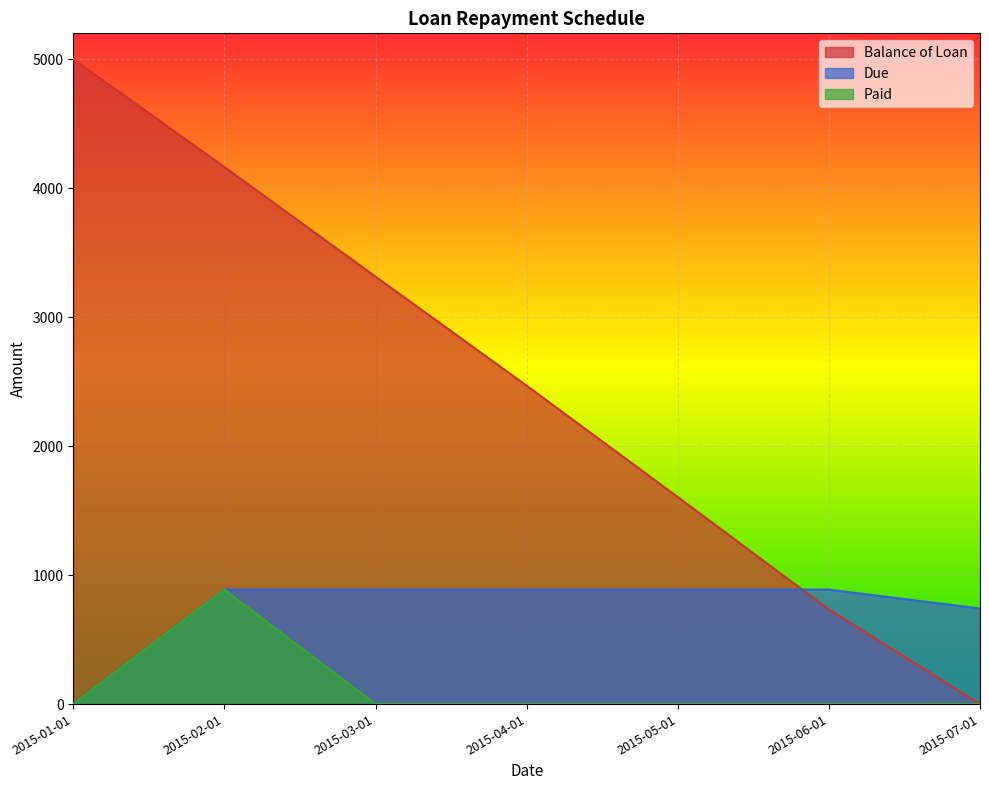

Reading left to right, list all the values displayed in this chart.

Balance of Loan: 2015-01-01=5000.0	2015-02-01=4163.2	2015-03-01=3313.8	2015-04-01=2468.6	2015-05-01=1605.2	2015-06-01=733.8	2015-07-01=0.0
Due: 2015-01-01=0.0	2015-02-01=887.7	2015-03-01=887.7	2015-04-01=887.7	2015-05-01=887.7	2015-06-01=887.7	2015-07-01=741.1
Paid: 2015-01-01=0.0	2015-02-01=887.7	2015-03-01=0.0	2015-04-01=0.0	2015-05-01=0.0	2015-06-01=0.0	2015-07-01=0.0